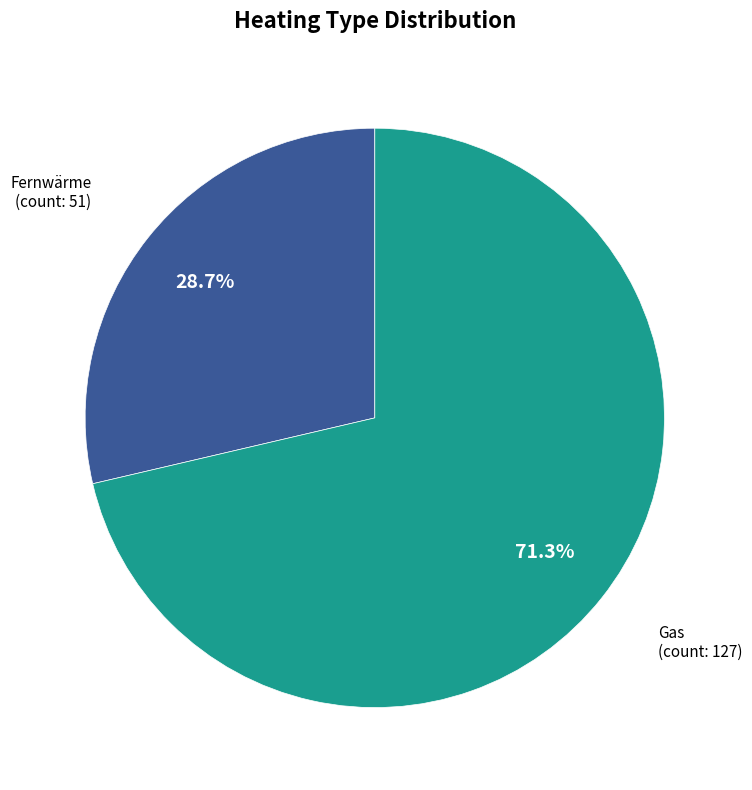

Combined, what portion of the pie is Gas and Fernwärme?

100.0%